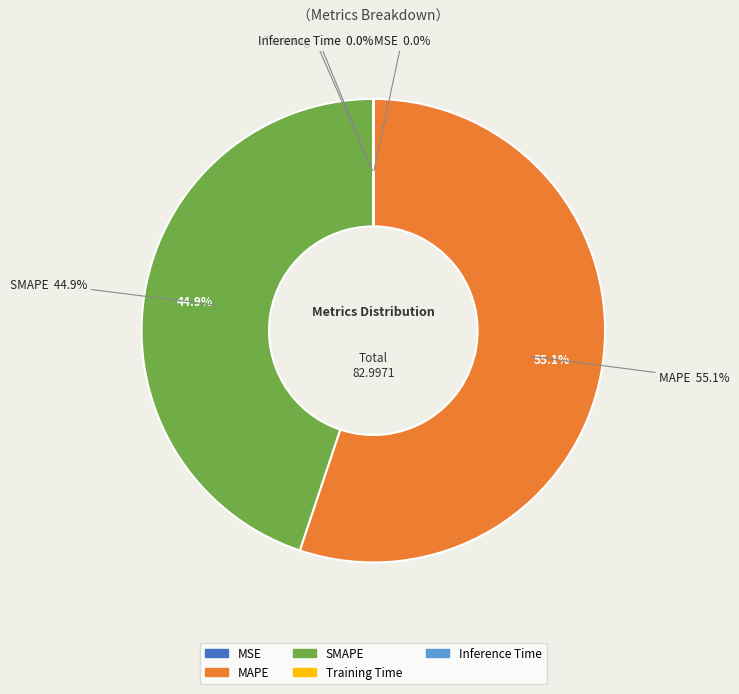

Count the number of slices in the pie.

5